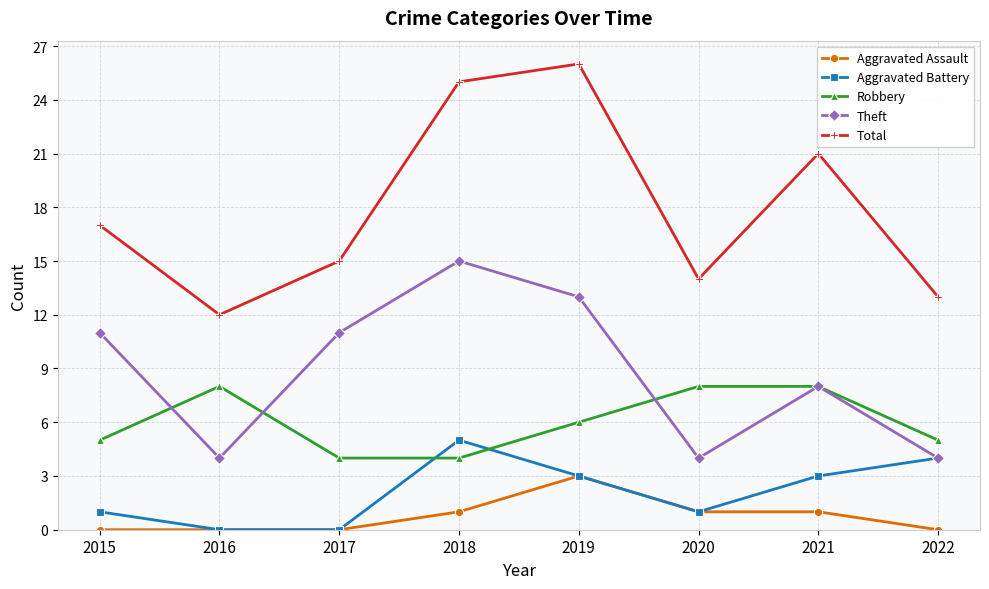

Which series has the largest range (max minus min)?

Total